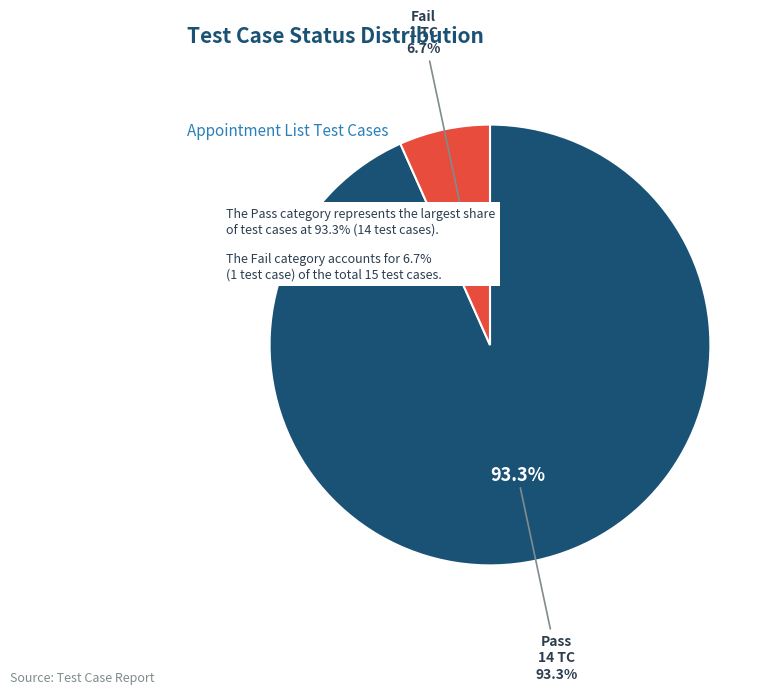

Is Fail the majority of the pie?

No